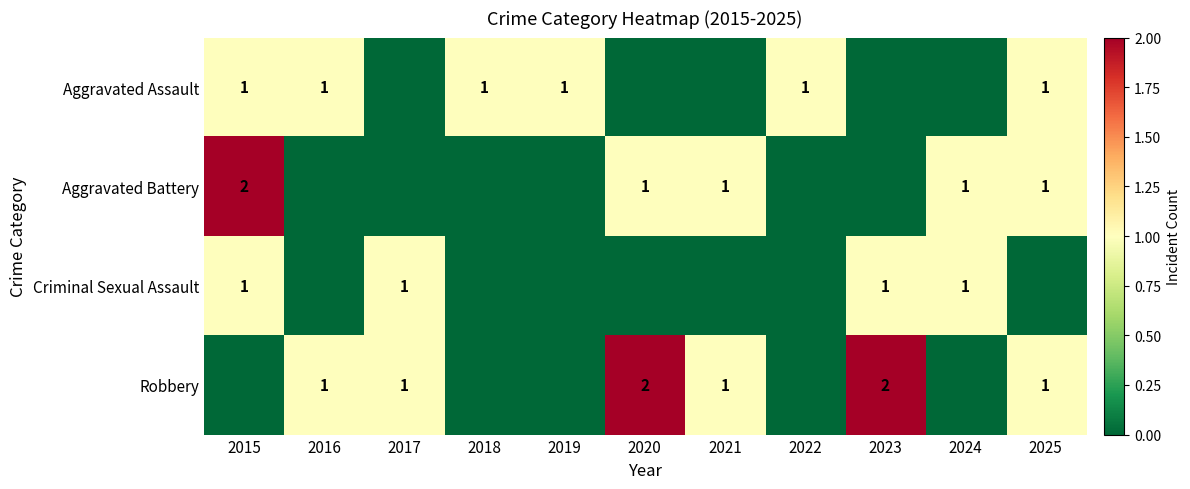

The value of Robbery at 2016 is 1. True or false?

True